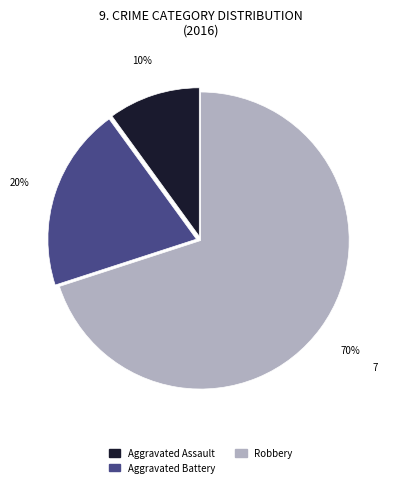

Count the number of slices in the pie.

3